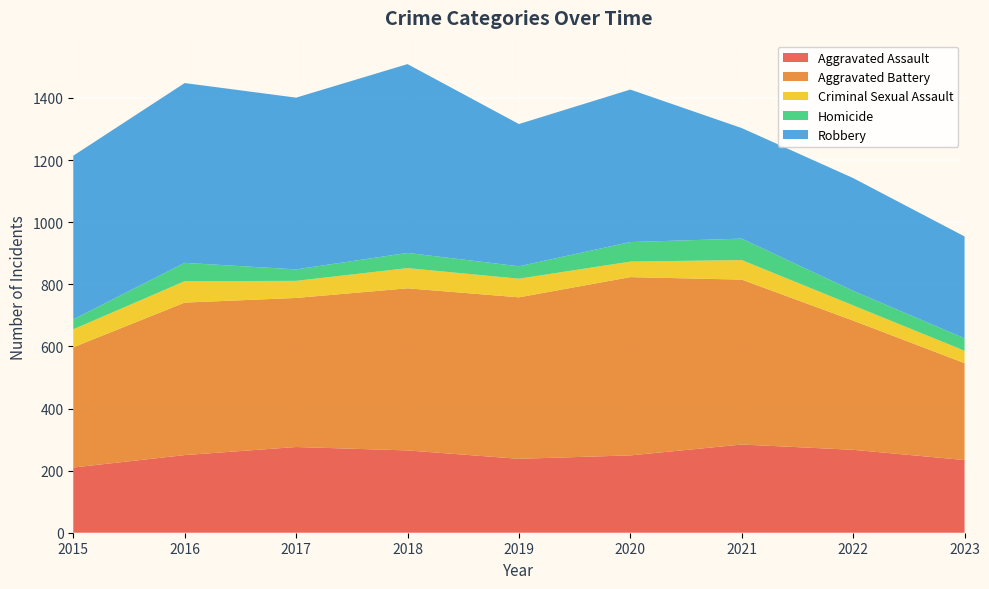

Reading left to right, list all the values displayed in this chart.

Aggravated Assault: 2015=210	2016=250	2017=276	2018=265	2019=238	2020=249	2021=284	2022=267	2023=234
Aggravated Battery: 2015=387	2016=491	2017=480	2018=522	2019=520	2020=574	2021=531	2022=416	2023=312
Criminal Sexual Assault: 2015=58	2016=69	2017=55	2018=65	2019=60	2020=50	2021=63	2022=49	2023=40
Homicide: 2015=32	2016=59	2017=37	2018=49	2019=40	2020=63	2021=69	2022=47	2023=40
Robbery: 2015=527	2016=579	2017=553	2018=608	2019=458	2020=491	2021=356	2022=363	2023=328